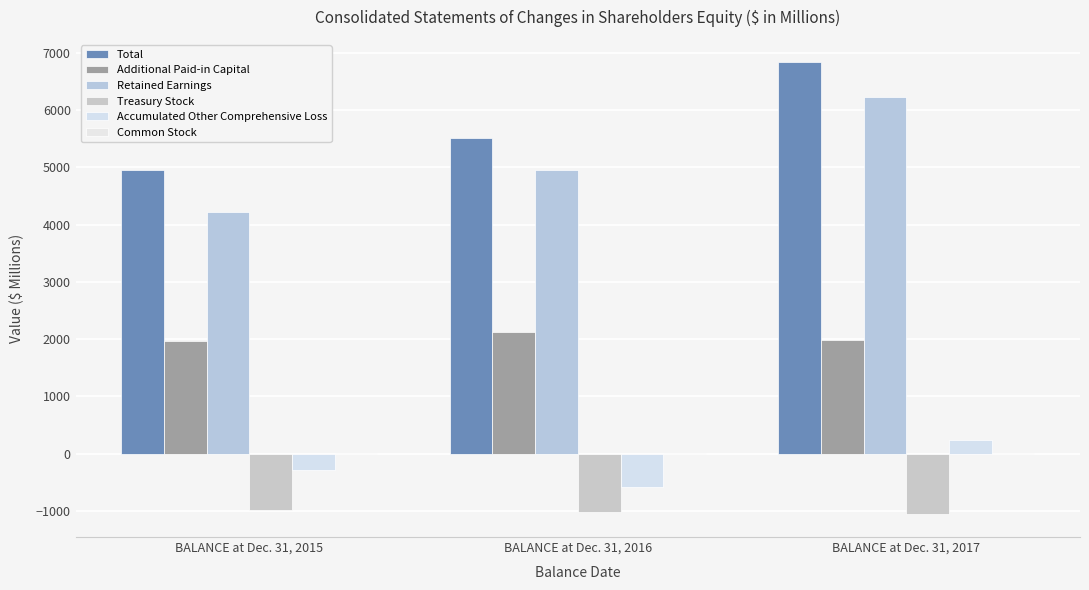

Count the number of categories in the chart.

3